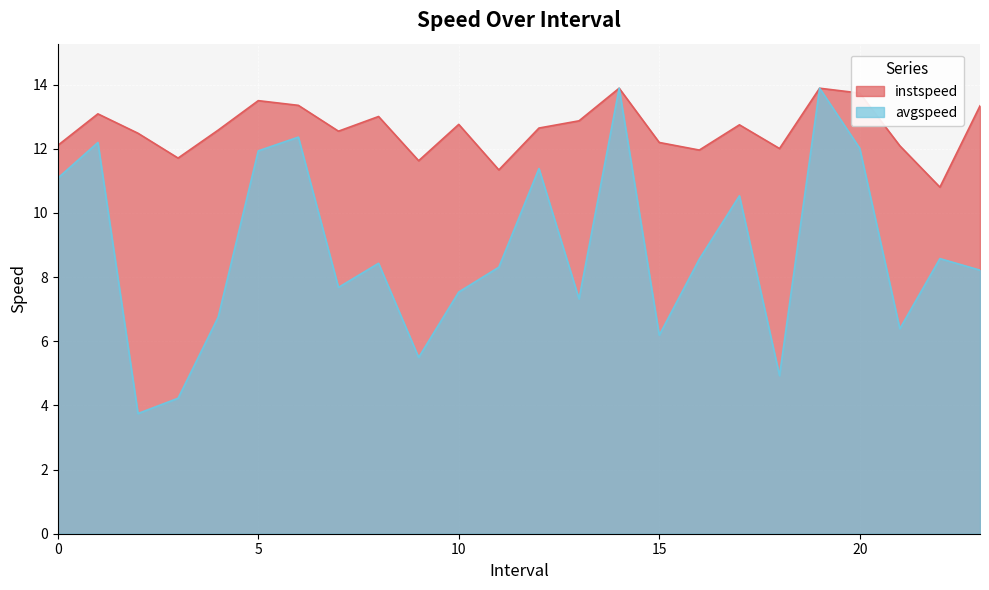

True or false: instspeed and avgspeed cross at least once.

False